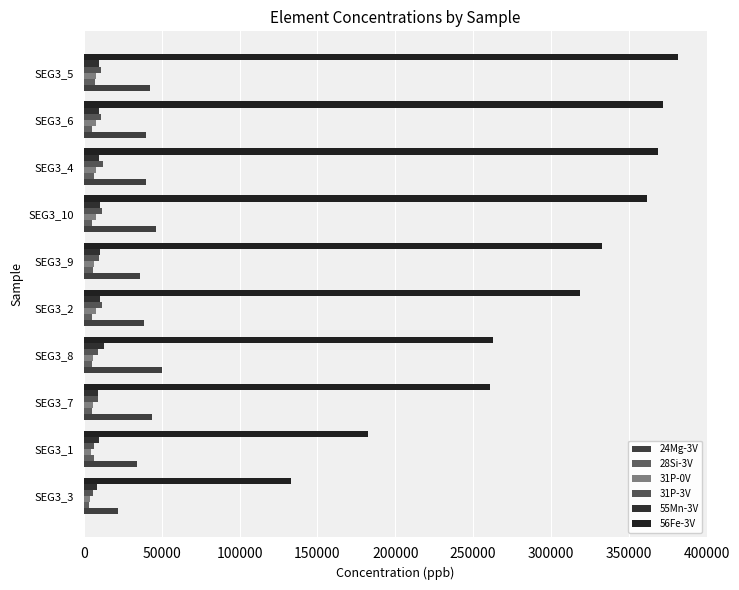

What is the greatest value displayed?

381200